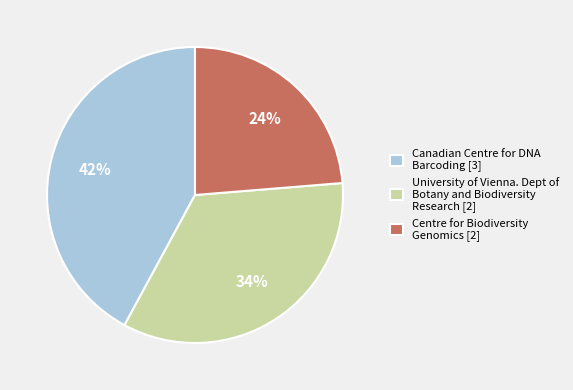

Which slice is the smallest?

Centre for Biodiversity Genomics [2]